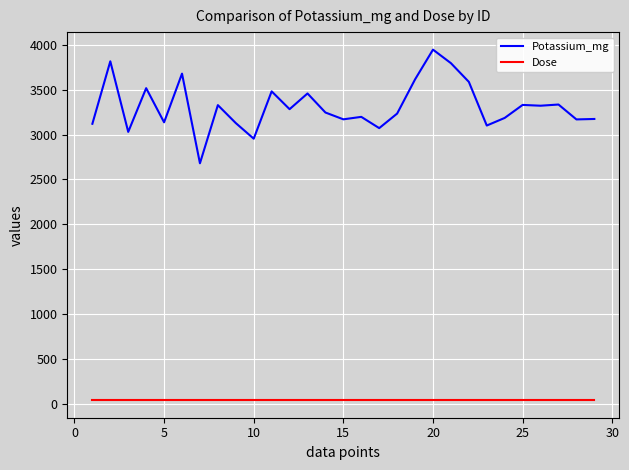

Which series has the widest spread of values?

Potassium_mg